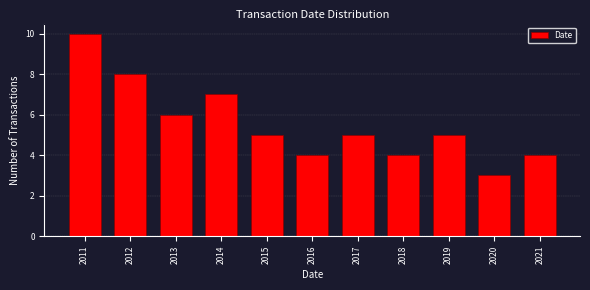

Reading right to left, transcribe all the data shown in this chart.

4	3	5	4	5	4	5	7	6	8	10